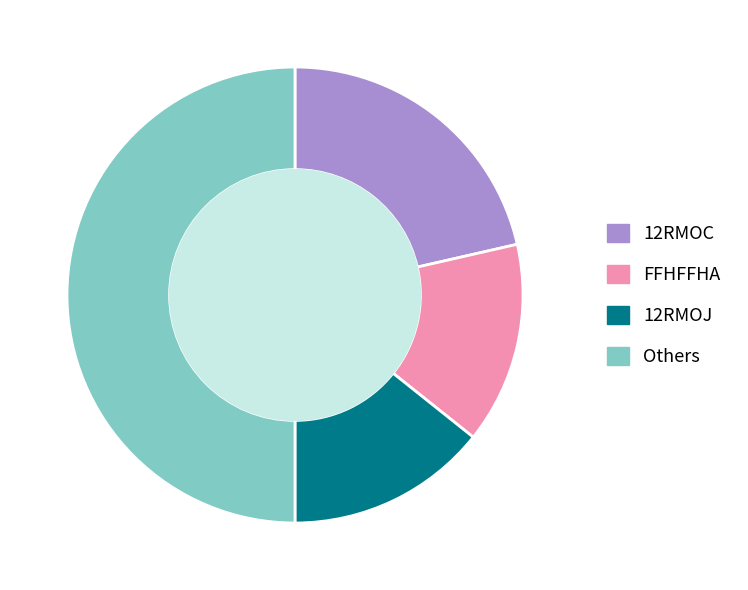

How many slices are in this pie chart?

4